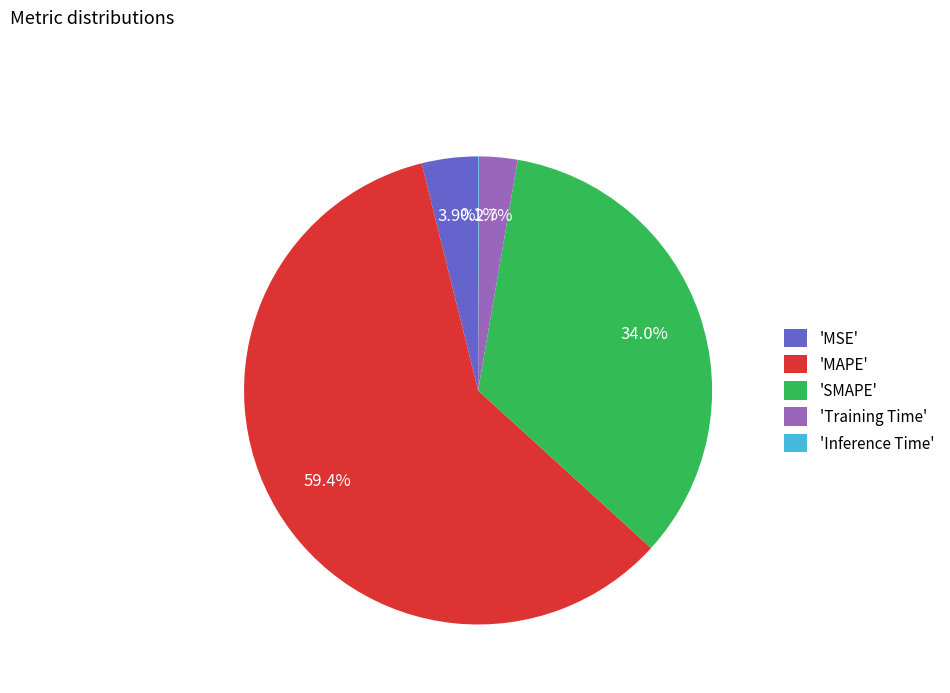

Between 'Training Time' and 'SMAPE', which is larger?

'SMAPE'